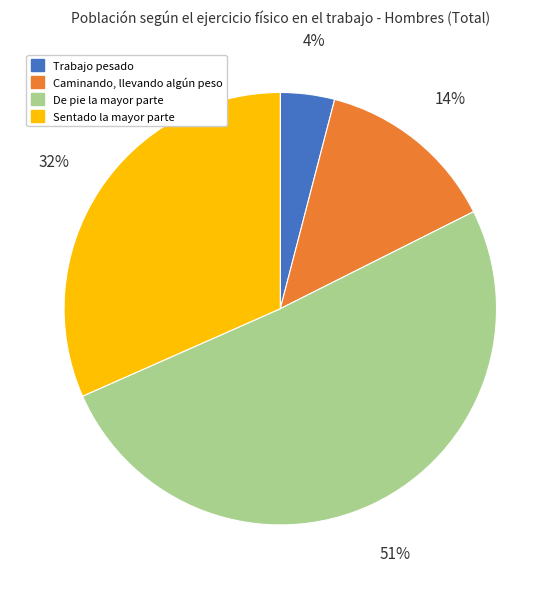

Rank the categories by value from lowest to highest.

Trabajo pesado, Caminando, llevando algún peso, Sentado la mayor parte, De pie la mayor parte